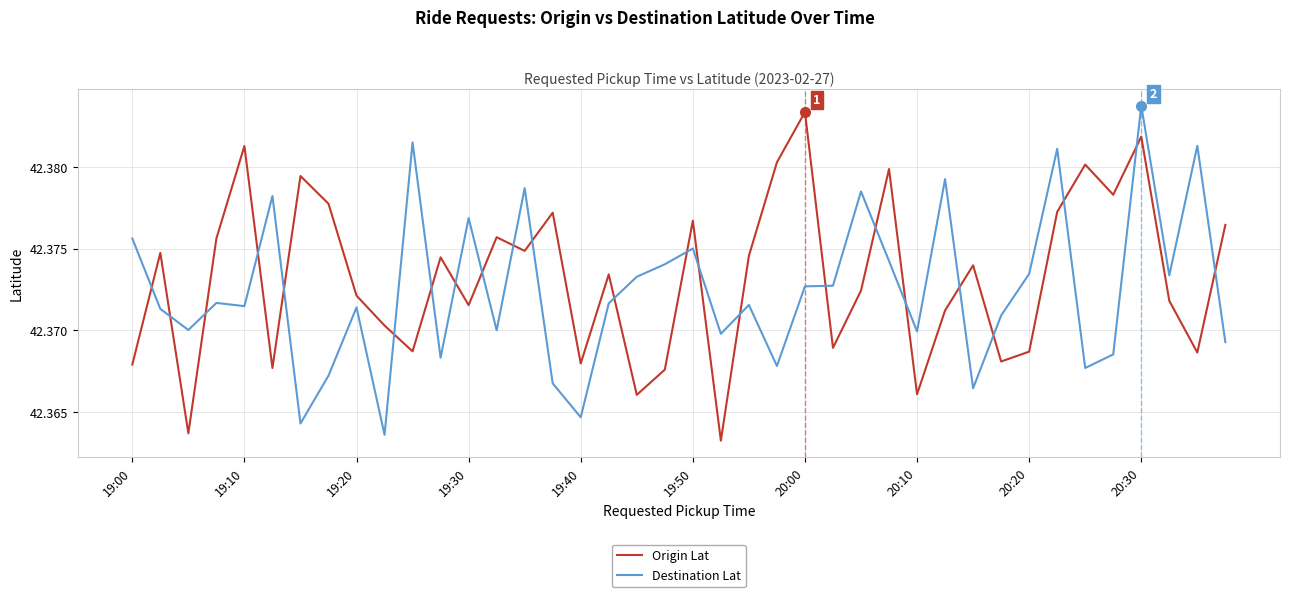

True or false: Origin Lat and Destination Lat cross at least once.

True